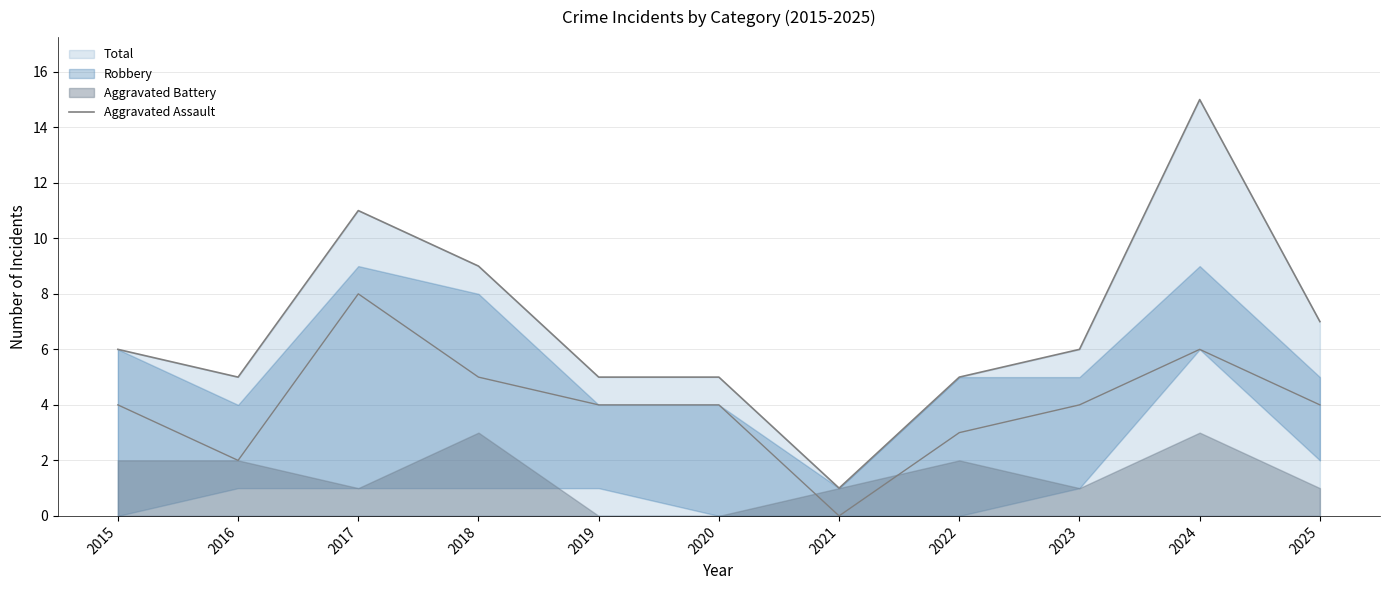

What is the change in value from 2015 to 2022?

-1